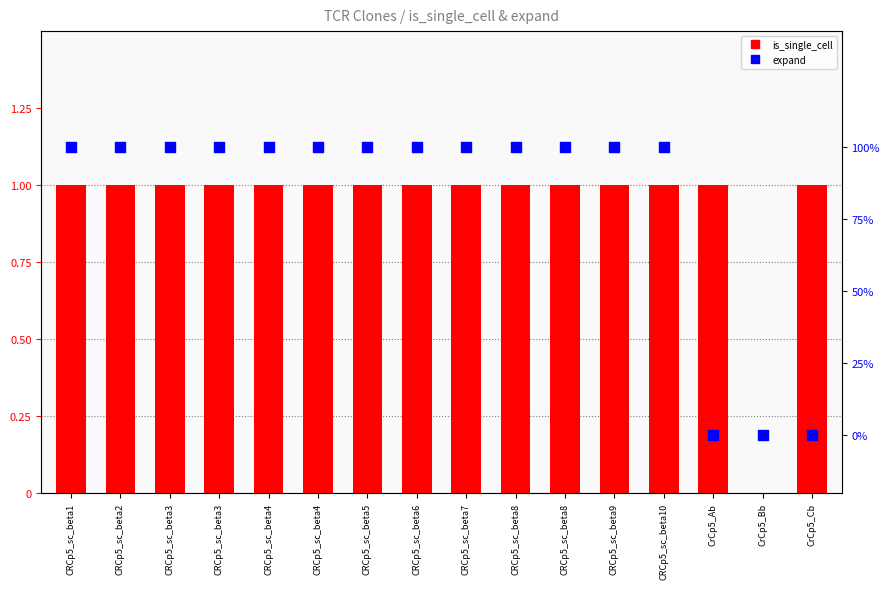

What are all the series names shown in the legend?

is_single_cell, expand